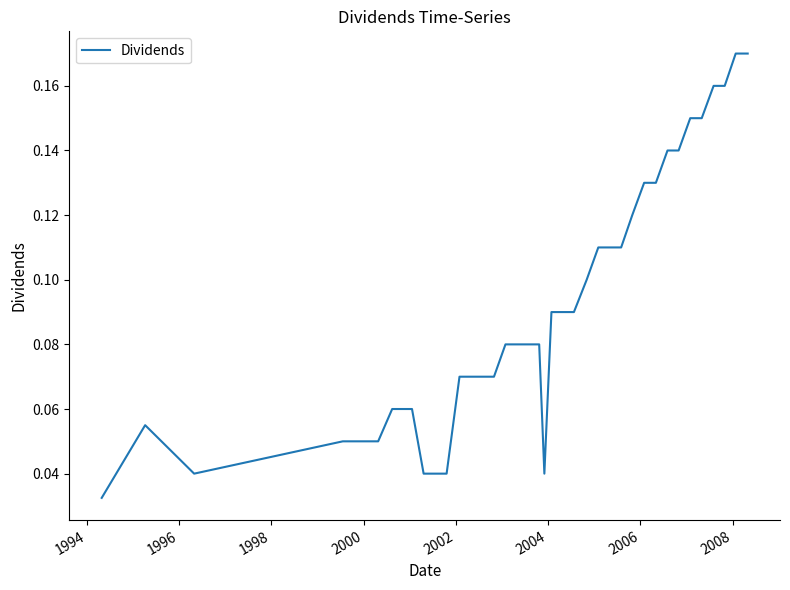

How many interior local peaks (higher than both neighbors) does the data have?

1